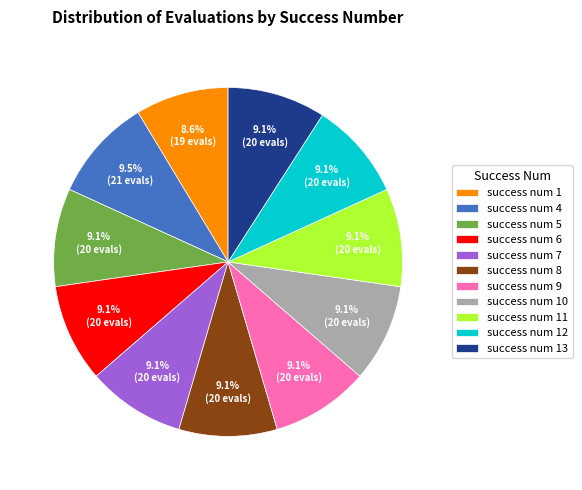

Is there any slice that represents more than half of the pie?

No